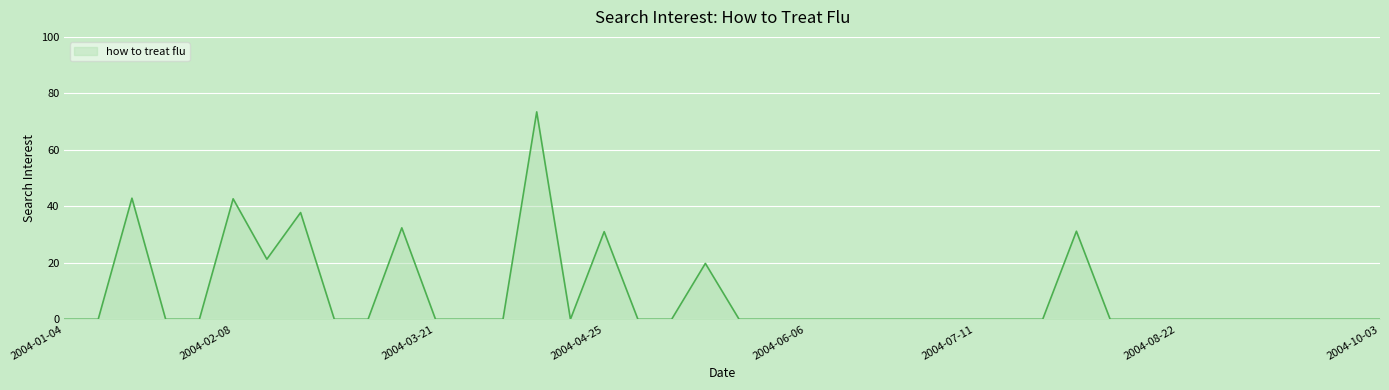

What is the greatest value displayed?

73.5